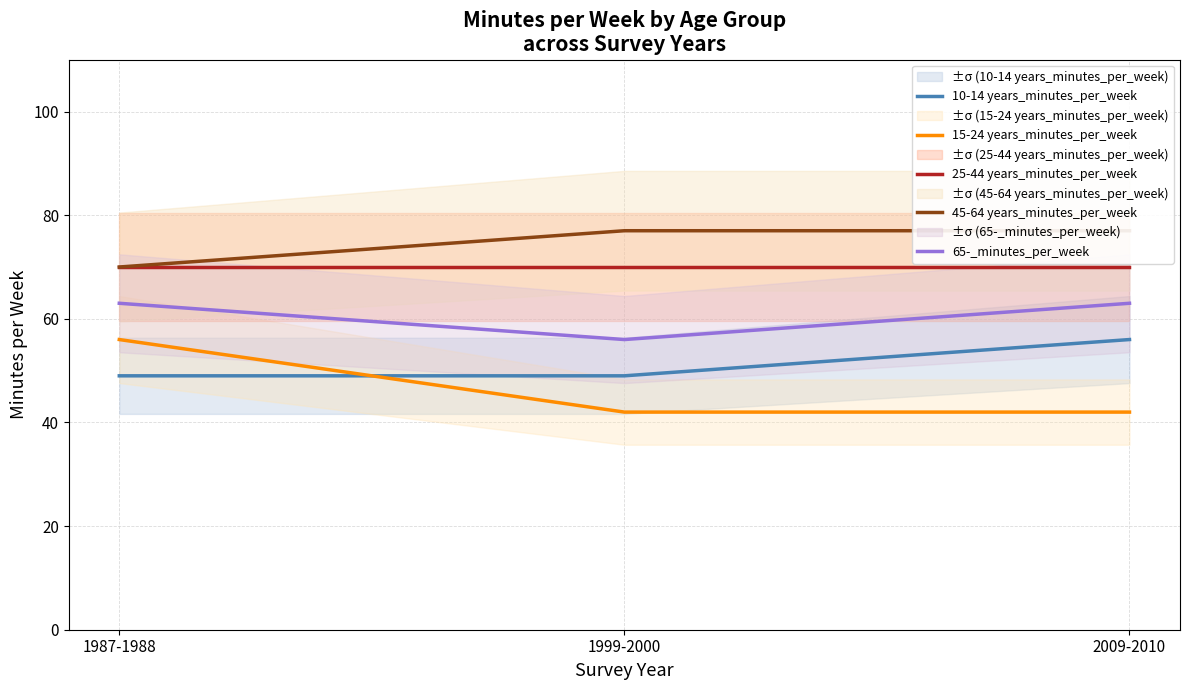

Which has a higher value, 1987-1988 or 2009-2010?

2009-2010